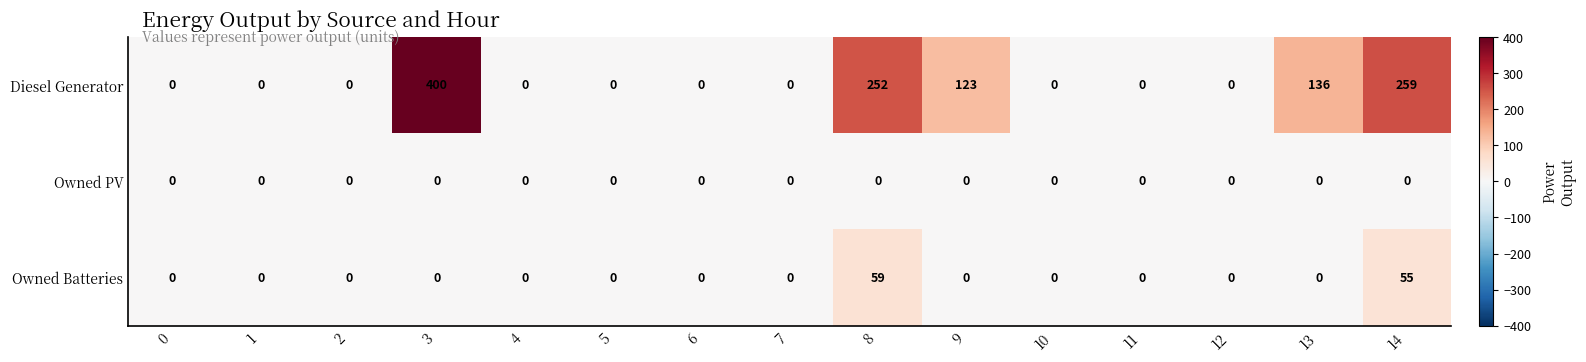

The value of Owned Batteries at 1 is 0. True or false?

True